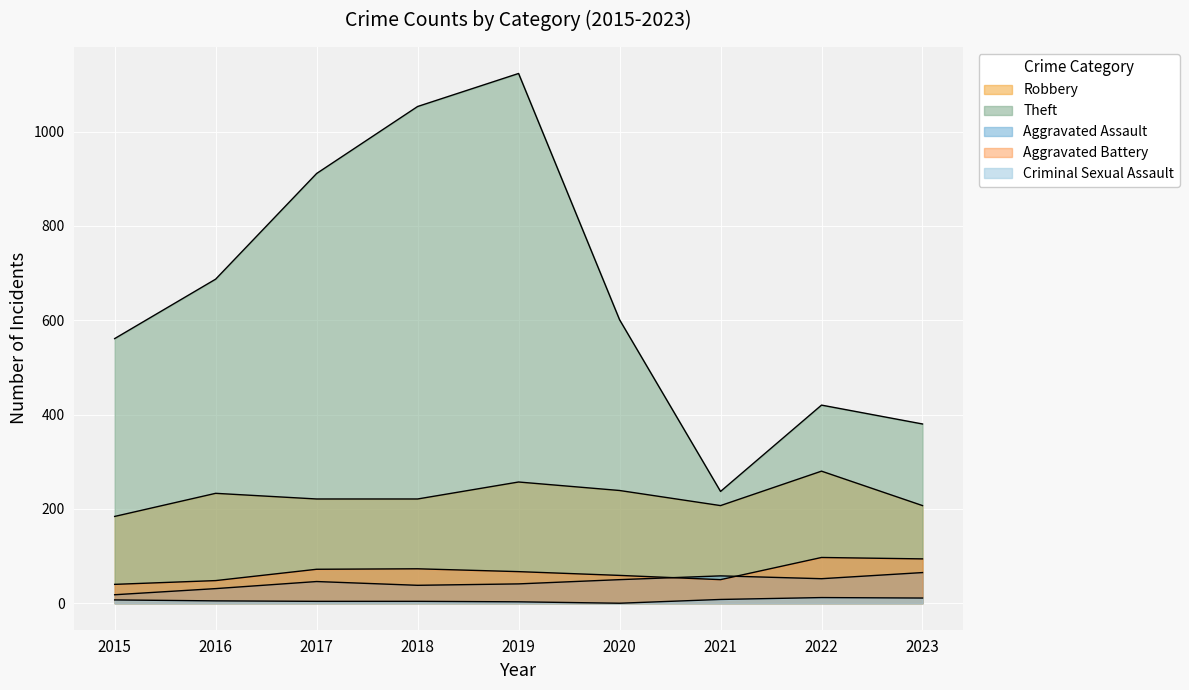

True or false: Aggravated Battery and Criminal Sexual Assault cross at least once.

False